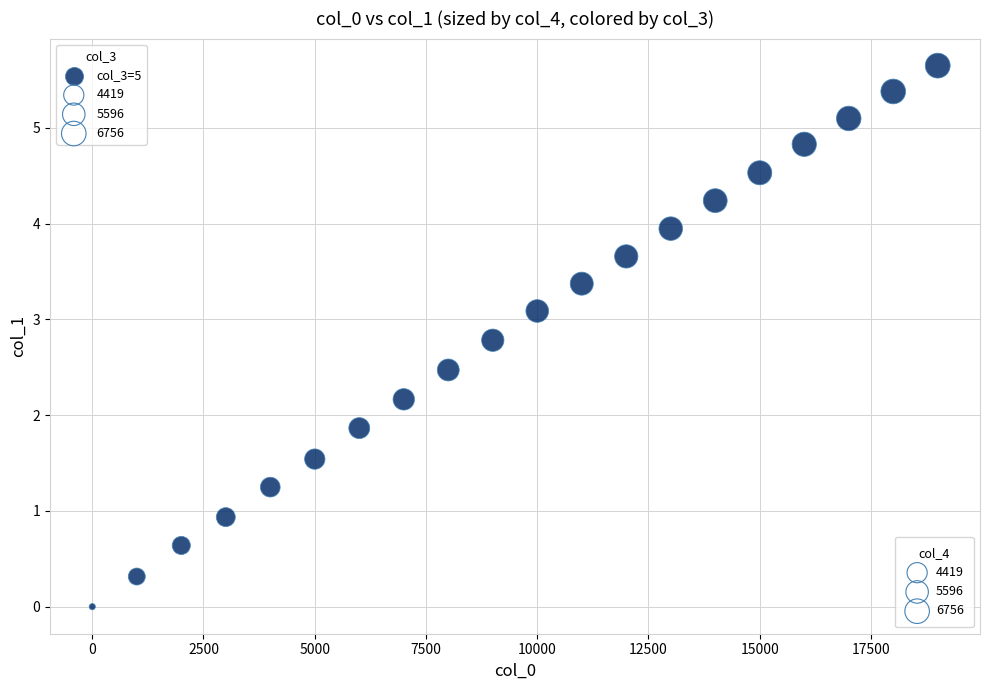

What is the range of Y values (max minus min)?

5.6